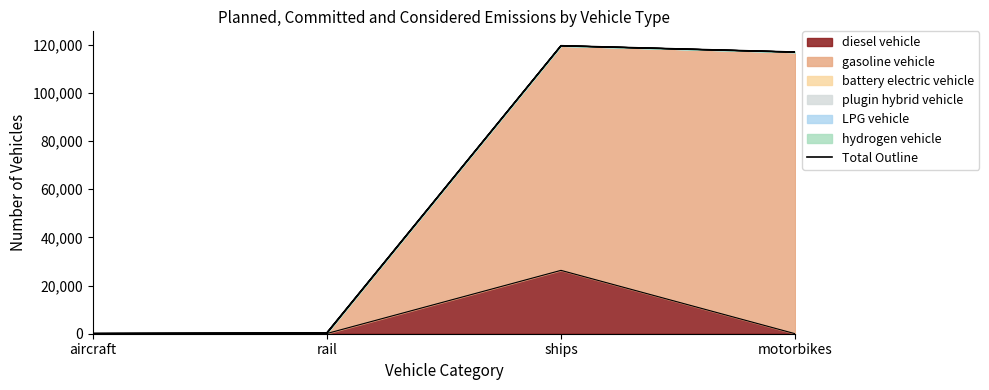

What is the sum of the values at motorbikes and aircraft?

117070